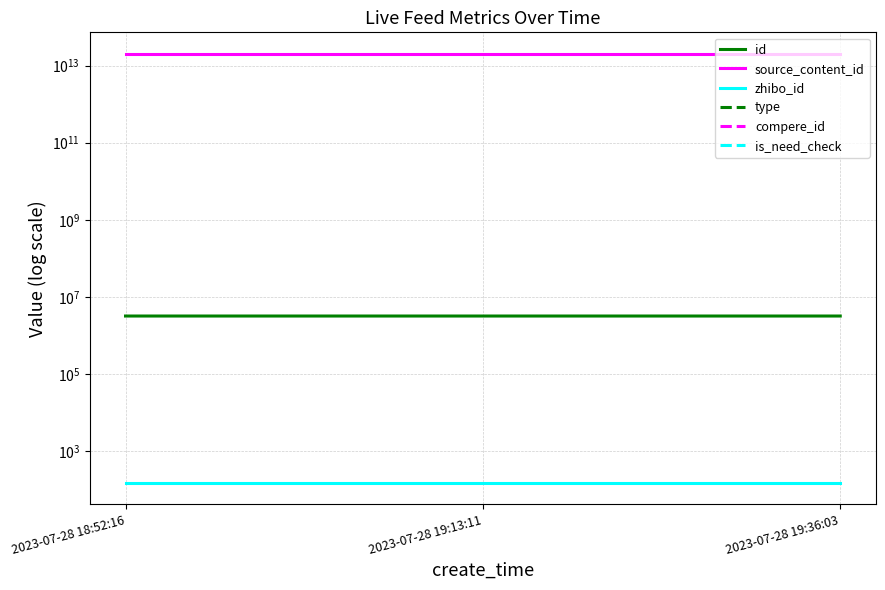

What is the smallest value displayed?

152.0